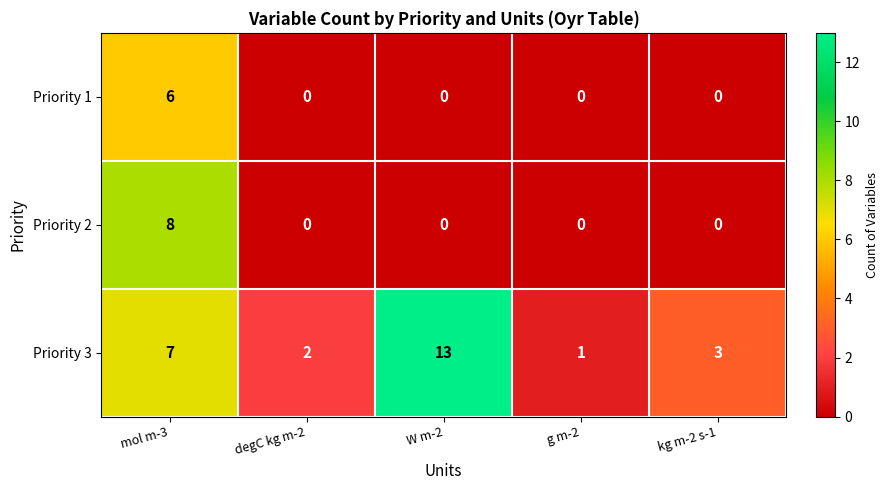

What is the spread (max minus min) of values at degC kg m-2?

2